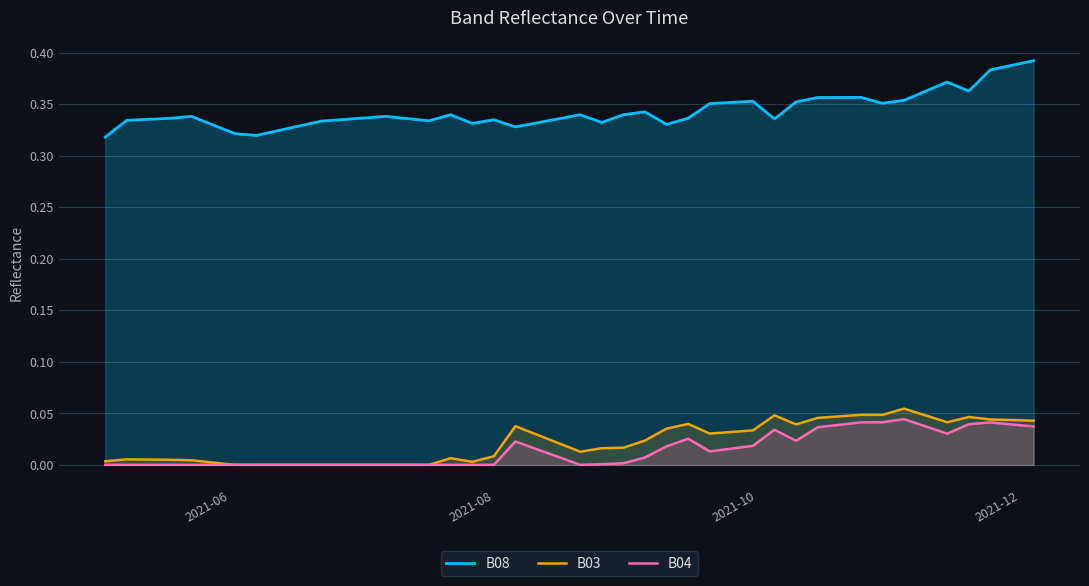

What is the difference between the maximum and minimum values in the B08 series?

0.1